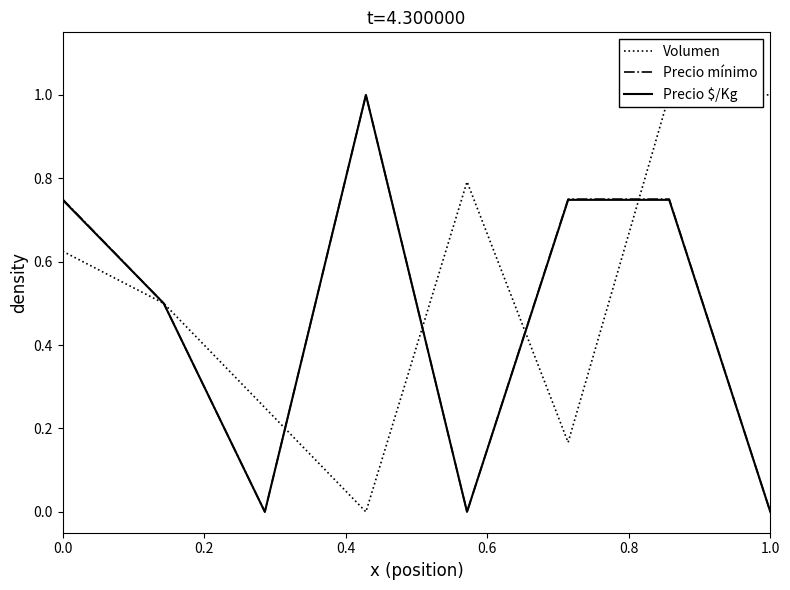

The value of Precio mínimo at 0.0 is 1.1. True or false?

False